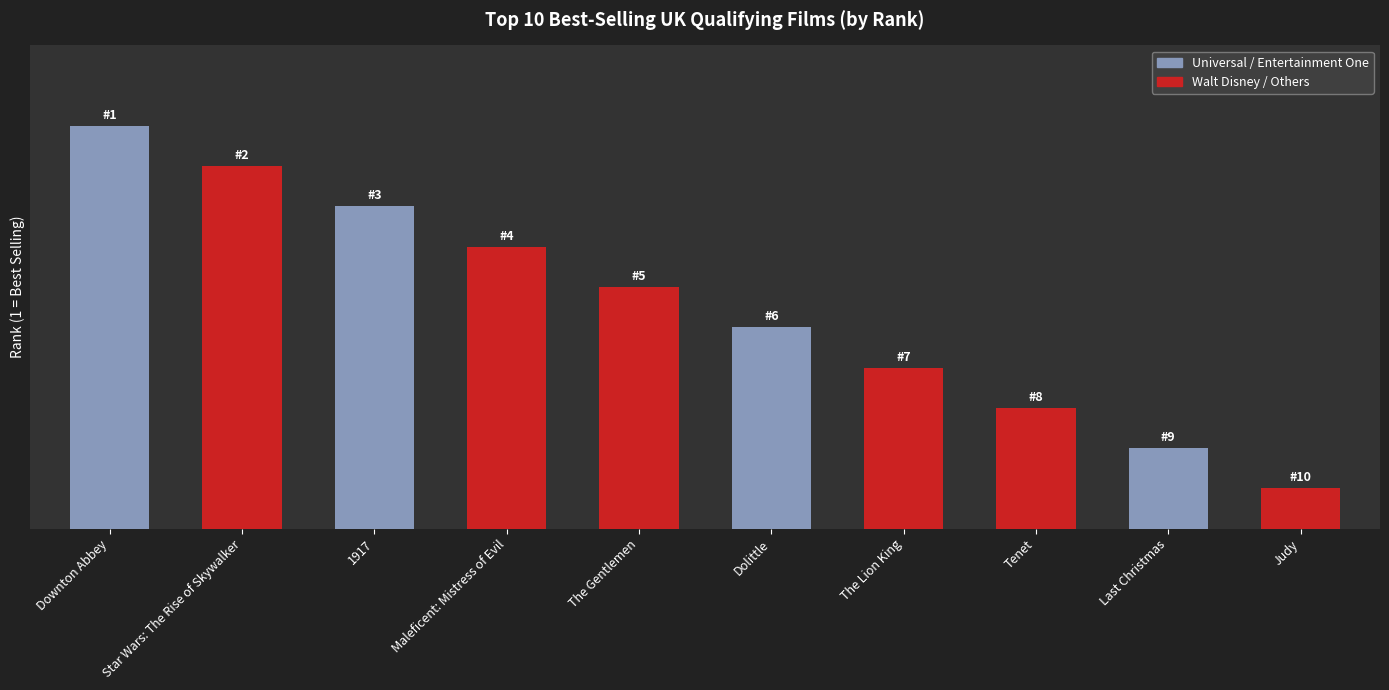

What is the change in value from Dolittle to Last Christmas?

-3